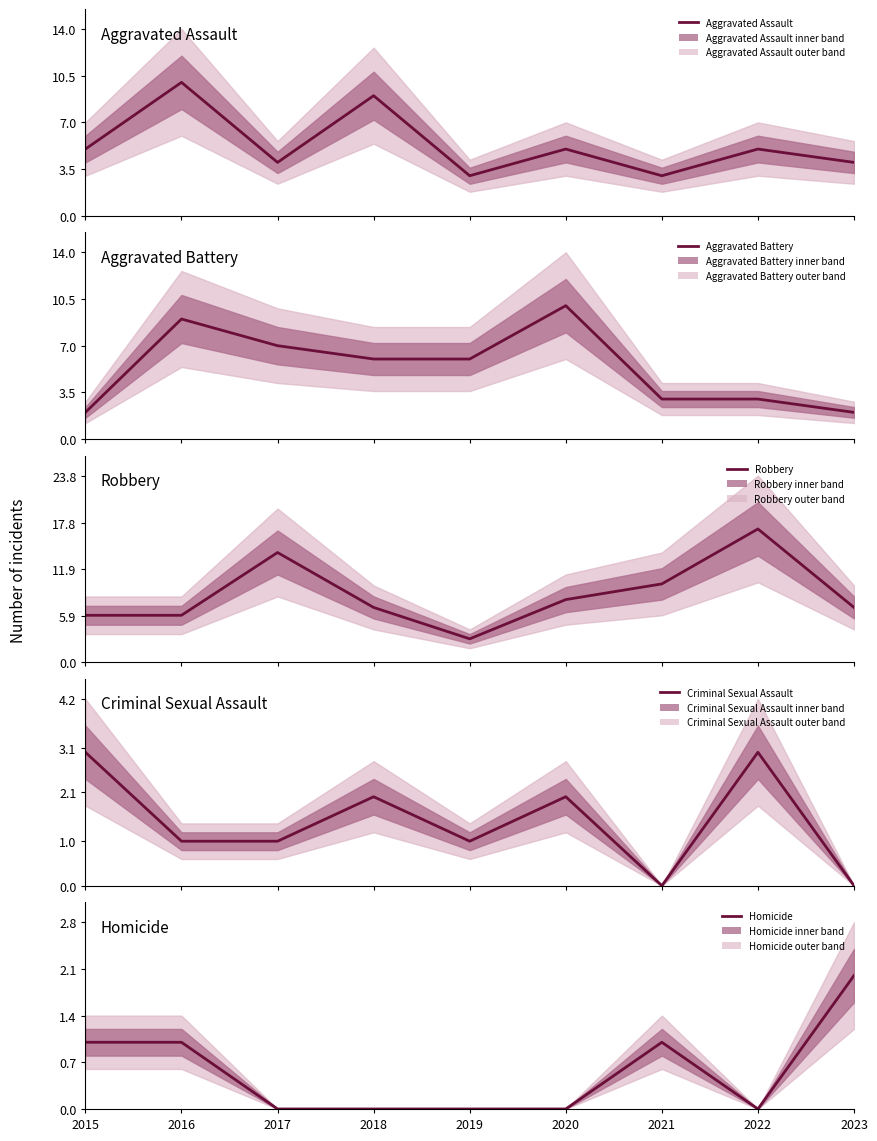

What is the difference between the highest and lowest values at 2015?

5